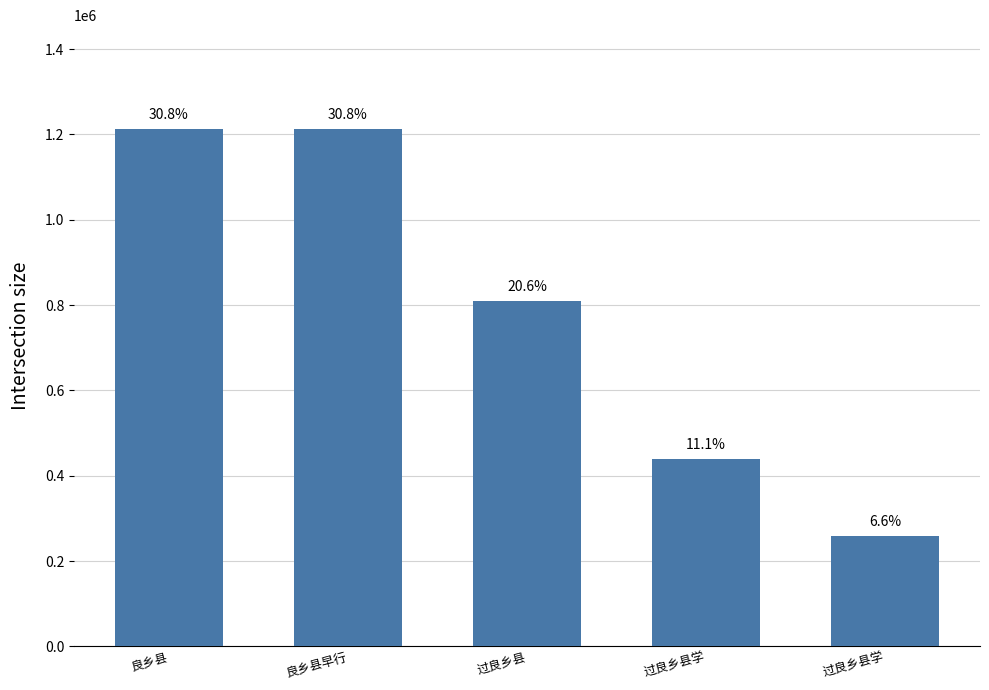

Are the bars horizontal?

No